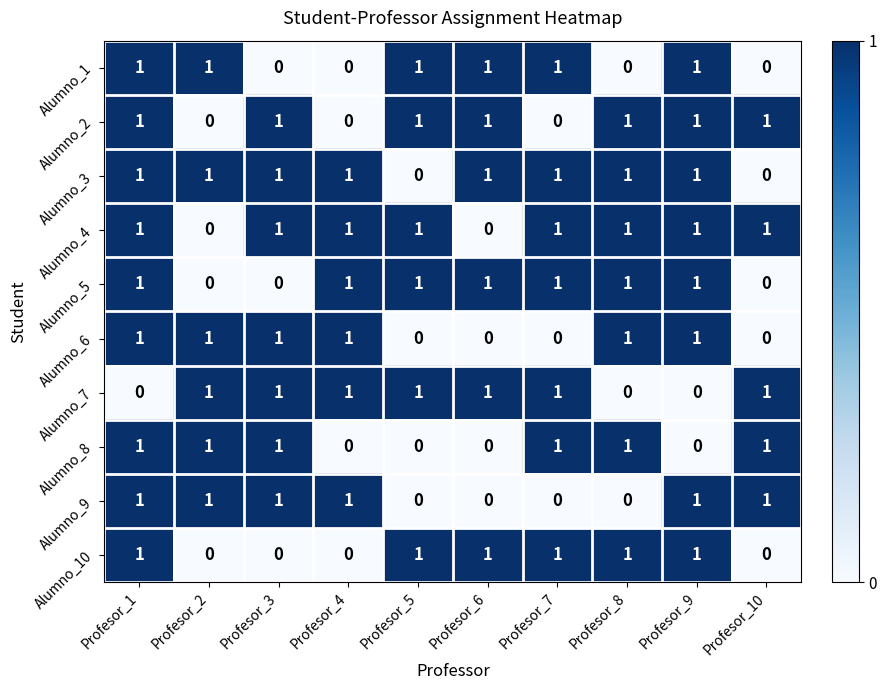

At which category is the sum across all series the highest?

Profesor_1